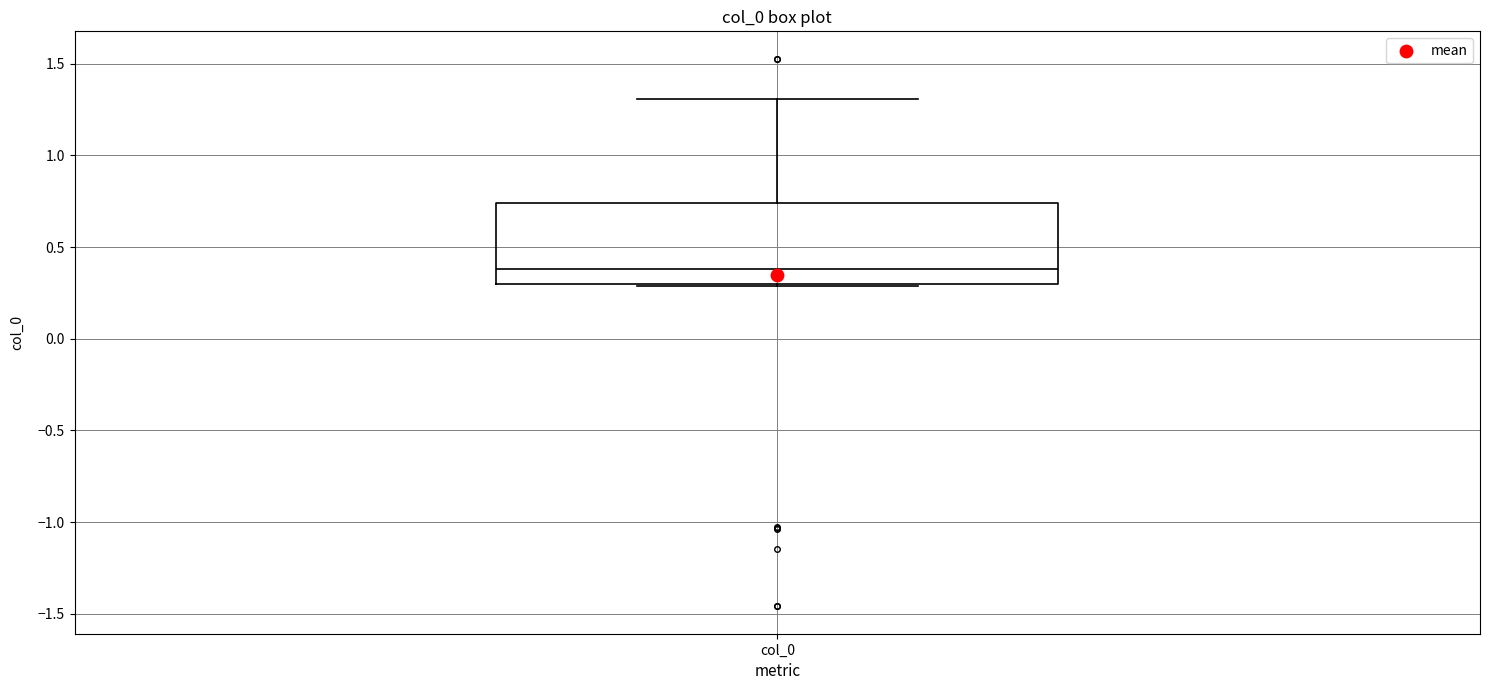

Transcribe this box plot: give where the median line is, the range the box spans, and where the two whiskers end, as read against the y-axis. The values are not printed on the chart, so give them approximately, as read against the axis.

median 0.40, box 0.30 to 0.75, whiskers 0.30 to 1.30